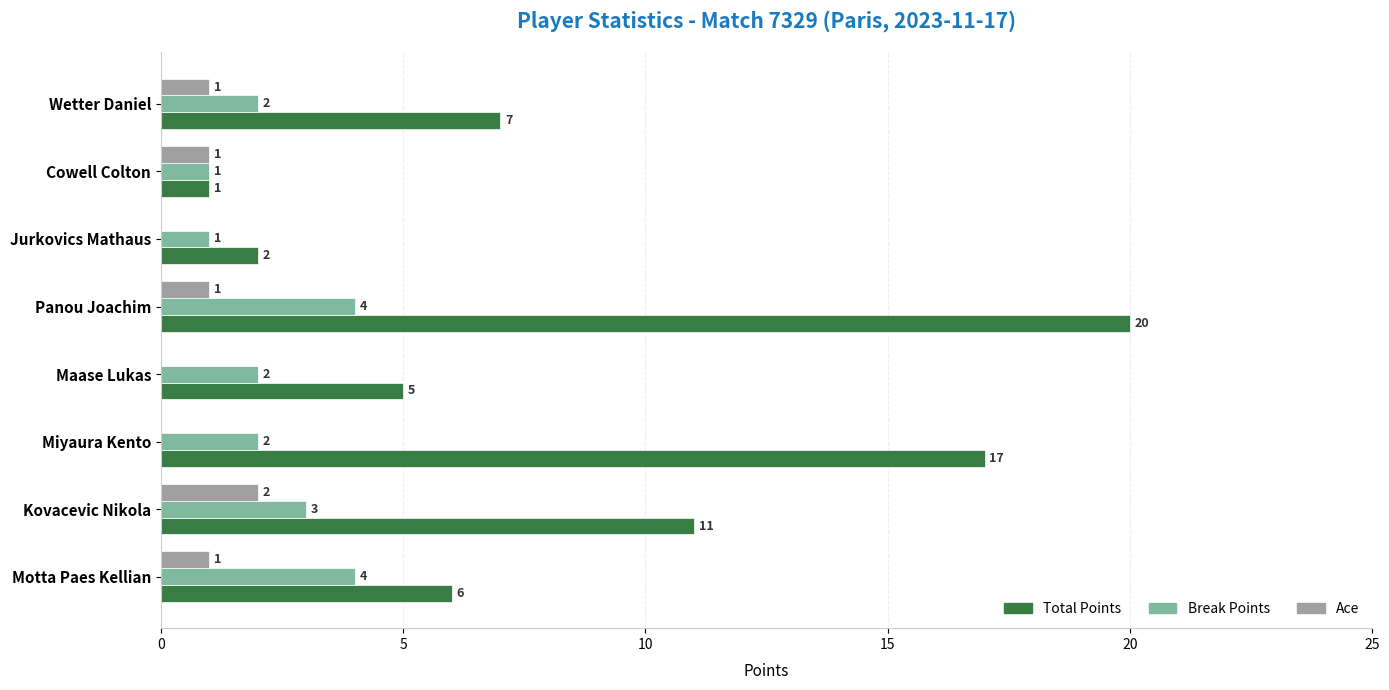

At which label is Total Points closest to 10?

Kovacevic Nikola